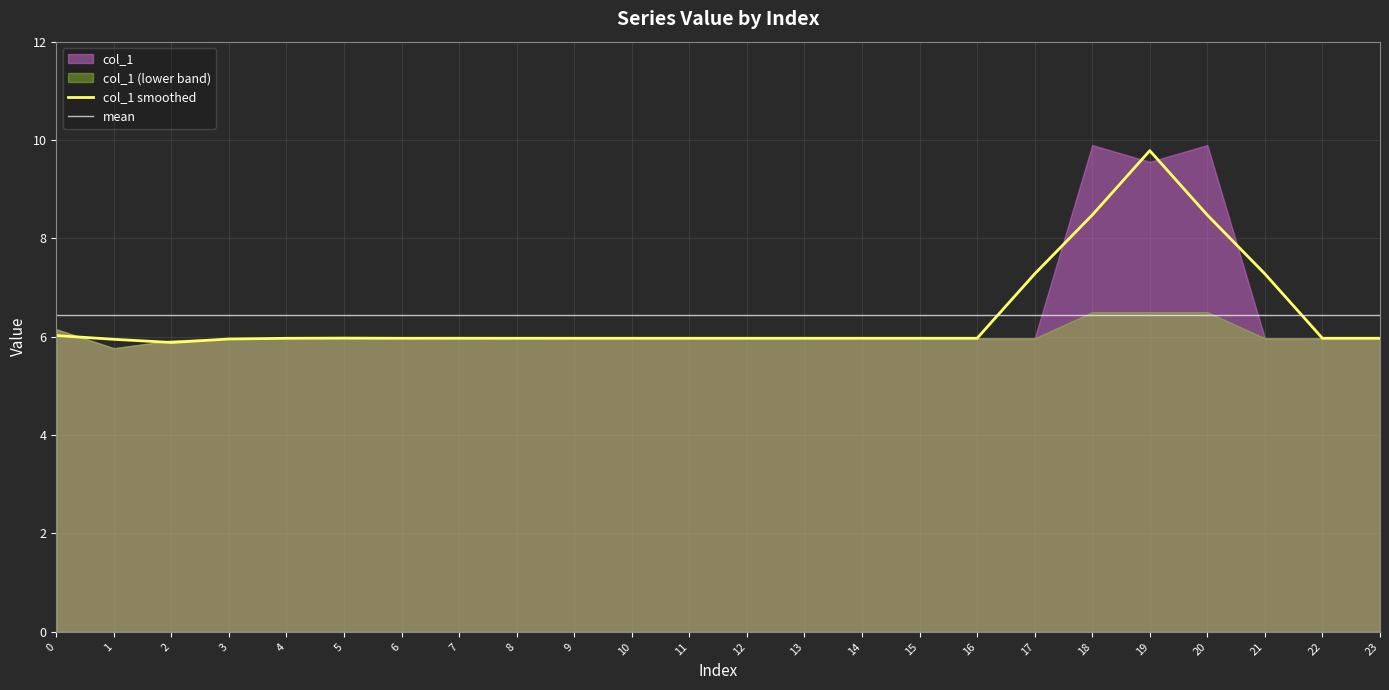

Which label corresponds to the smallest value in the chart?

1